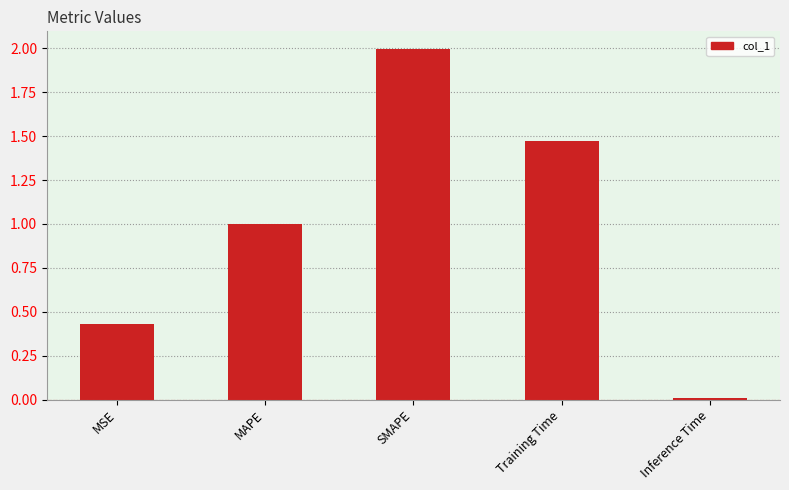

What is the greatest value displayed?

2.0